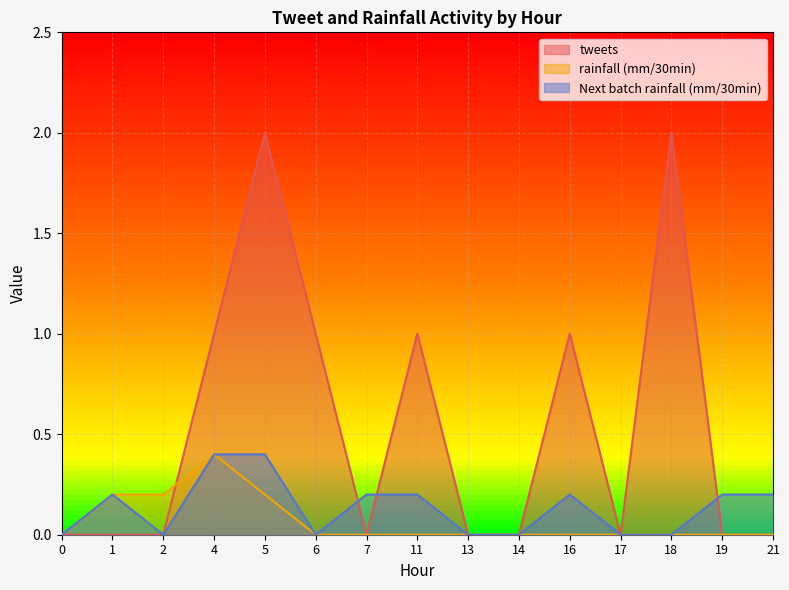

At which category is the sum across all series the highest?

5